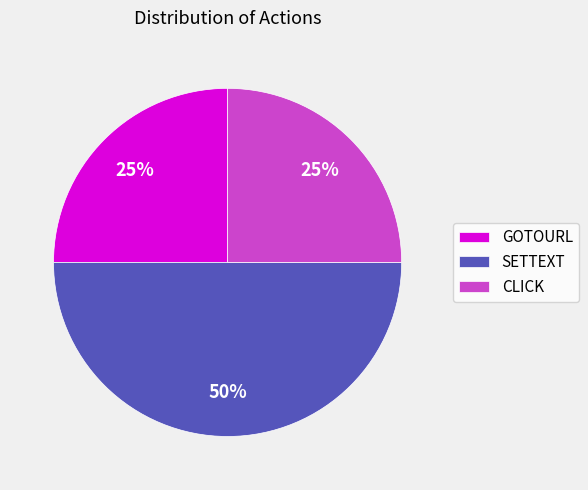

Does GOTOURL account for over 50% of the chart?

No